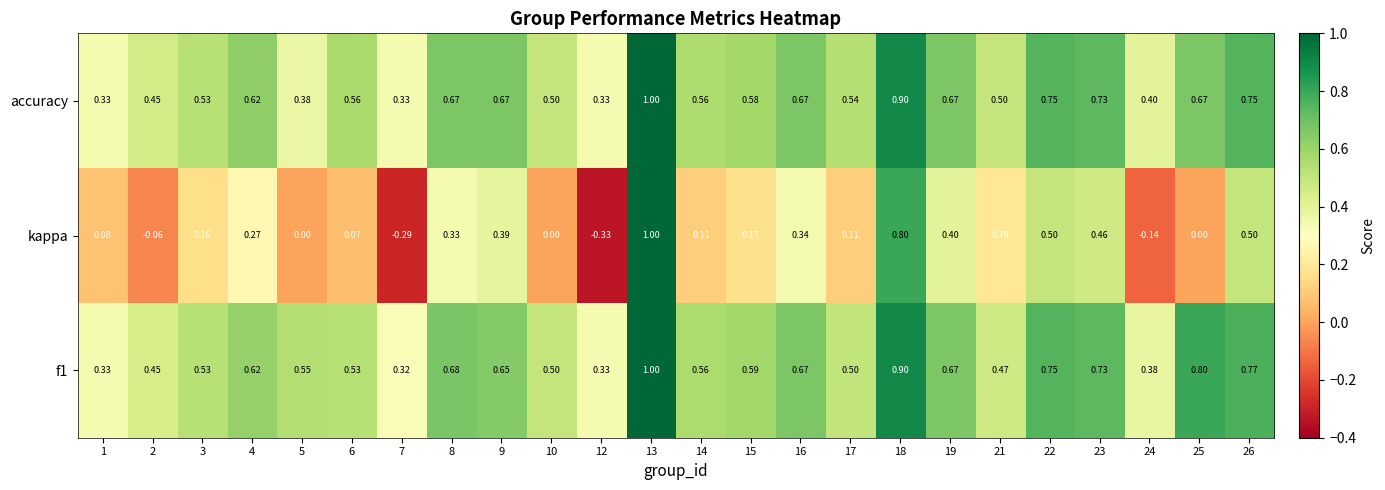

Which series changed the most between 17 and 18?

kappa